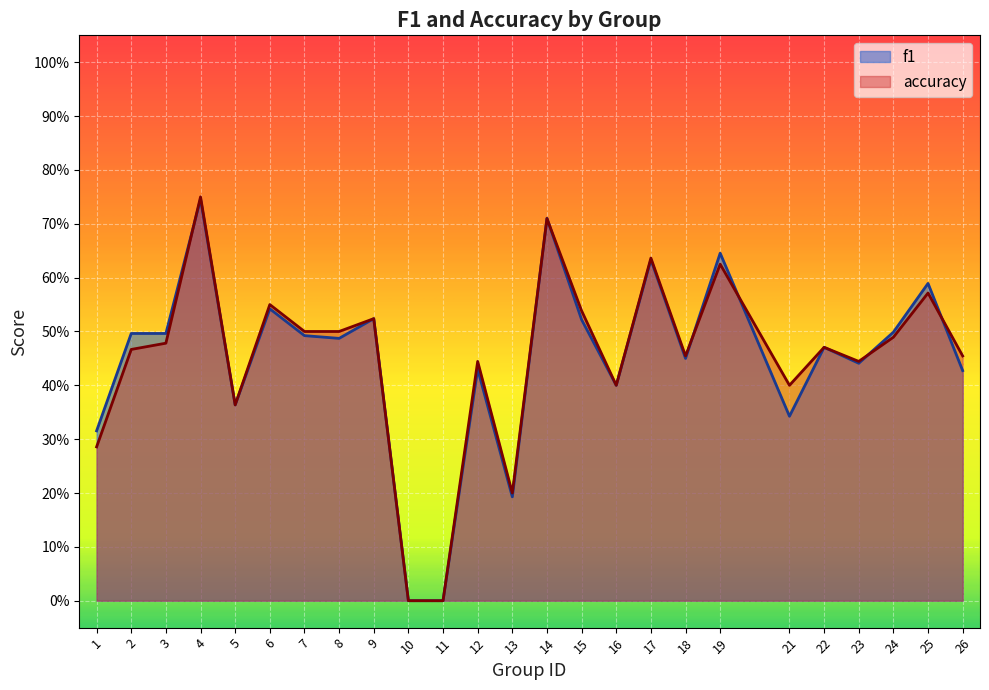

Reading left to right, extract all data points from this chart.

f1: 1=0.3	2=0.5	3=0.5	4=0.7	5=0.4	6=0.5	7=0.5	8=0.5	9=0.5	10=0.0	11=0.0	12=0.4	13=0.2	14=0.7	15=0.5	16=0.4	17=0.6	18=0.5	19=0.6	21=0.3	22=0.5	23=0.4	24=0.5	25=0.6	26=0.4
accuracy: 1=0.3	2=0.5	3=0.5	4=0.8	5=0.4	6=0.6	7=0.5	8=0.5	9=0.5	10=0.0	11=0.0	12=0.4	13=0.2	14=0.7	15=0.5	16=0.4	17=0.6	18=0.5	19=0.6	21=0.4	22=0.5	23=0.4	24=0.5	25=0.6	26=0.5